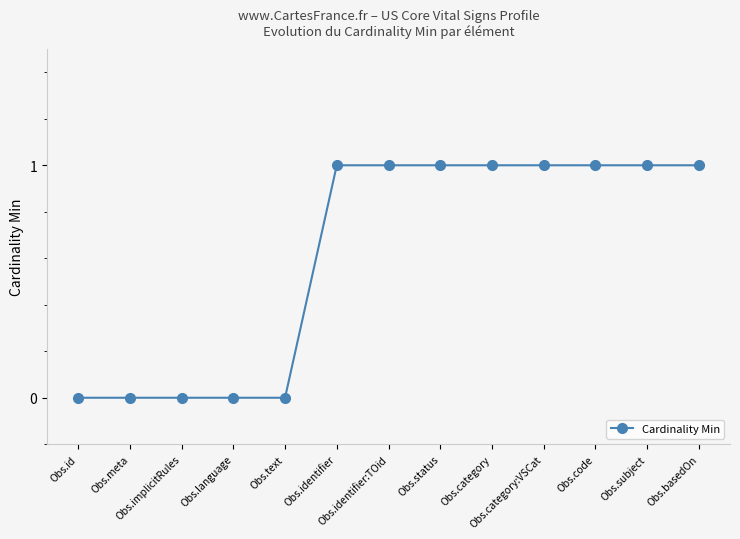

What is the difference between the maximum and minimum values?

1